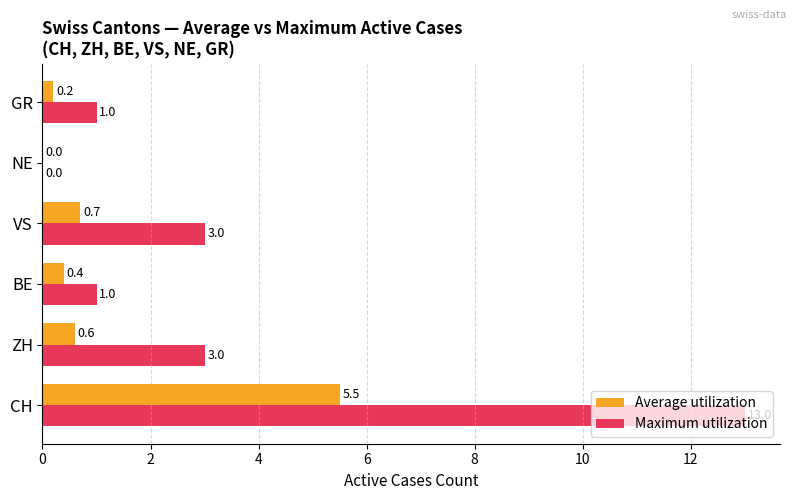

Which series has the largest total across all categories?

Maximum utilization